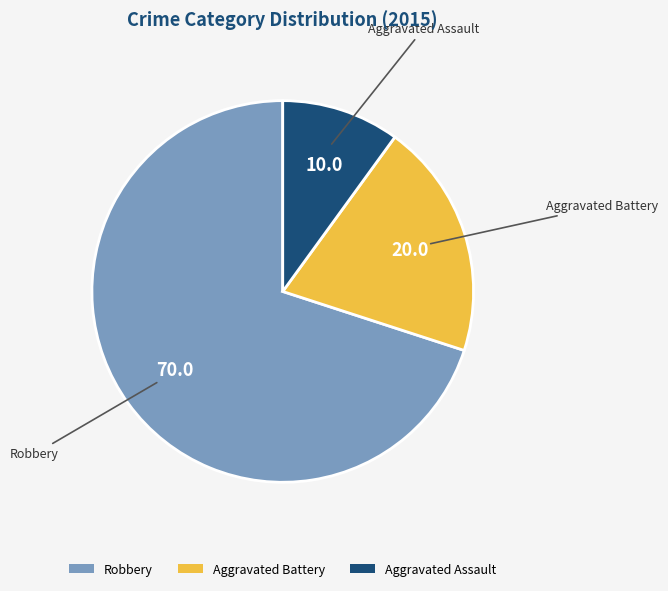

How many slices are in this pie chart?

3